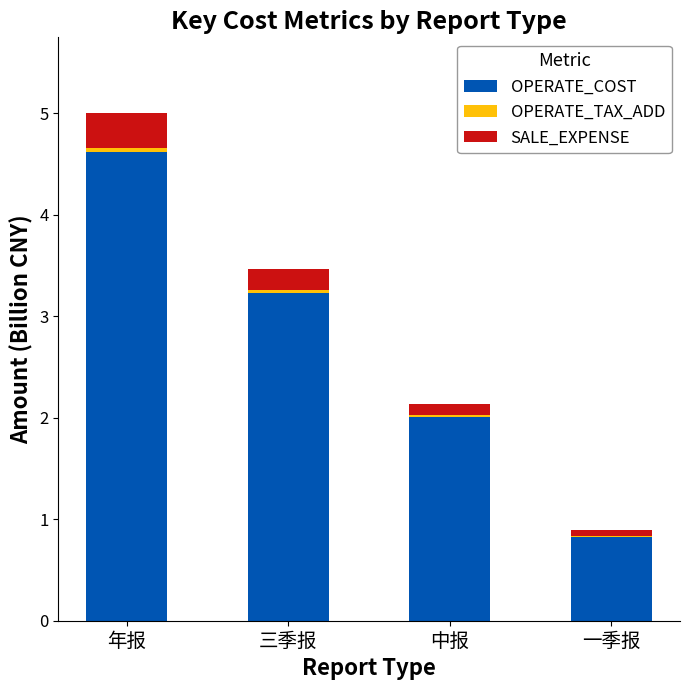

Are the bars horizontal?

No